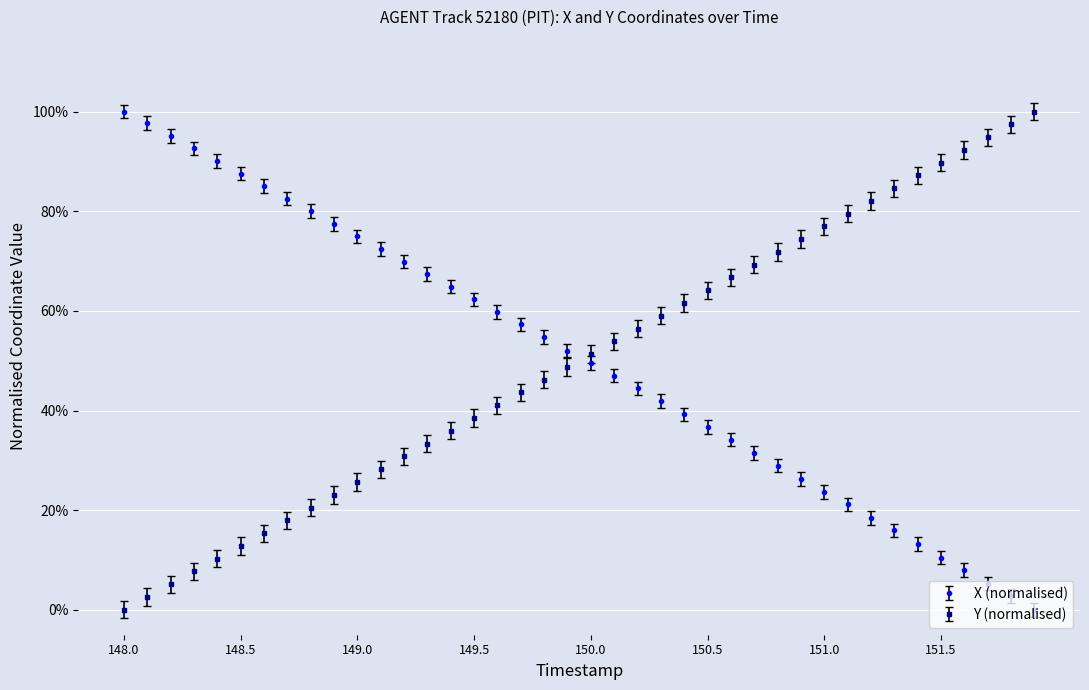

Does the chart have visible grid lines?

Yes